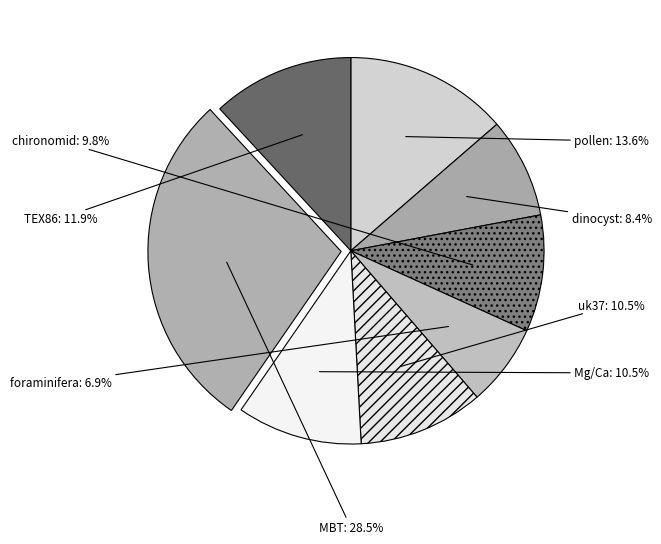

Count the number of slices in the pie.

8